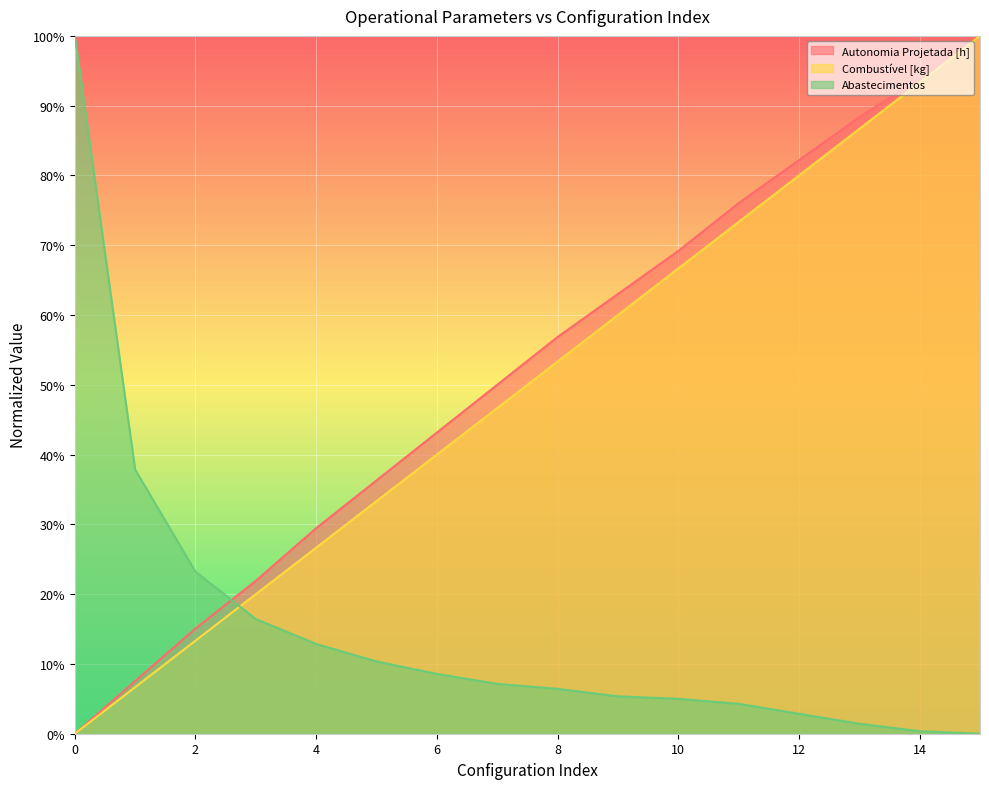

Which series has the largest range (max minus min)?

Autonomia Projetada [h]